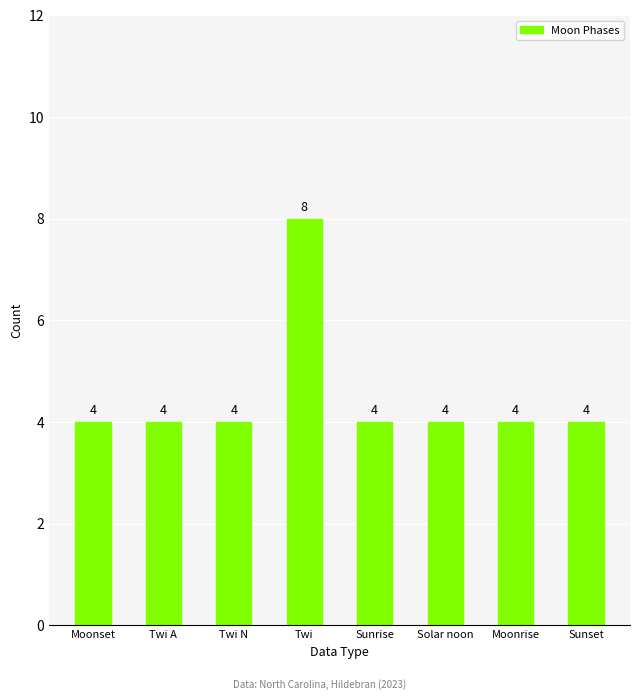

How many values exceed 4?

1